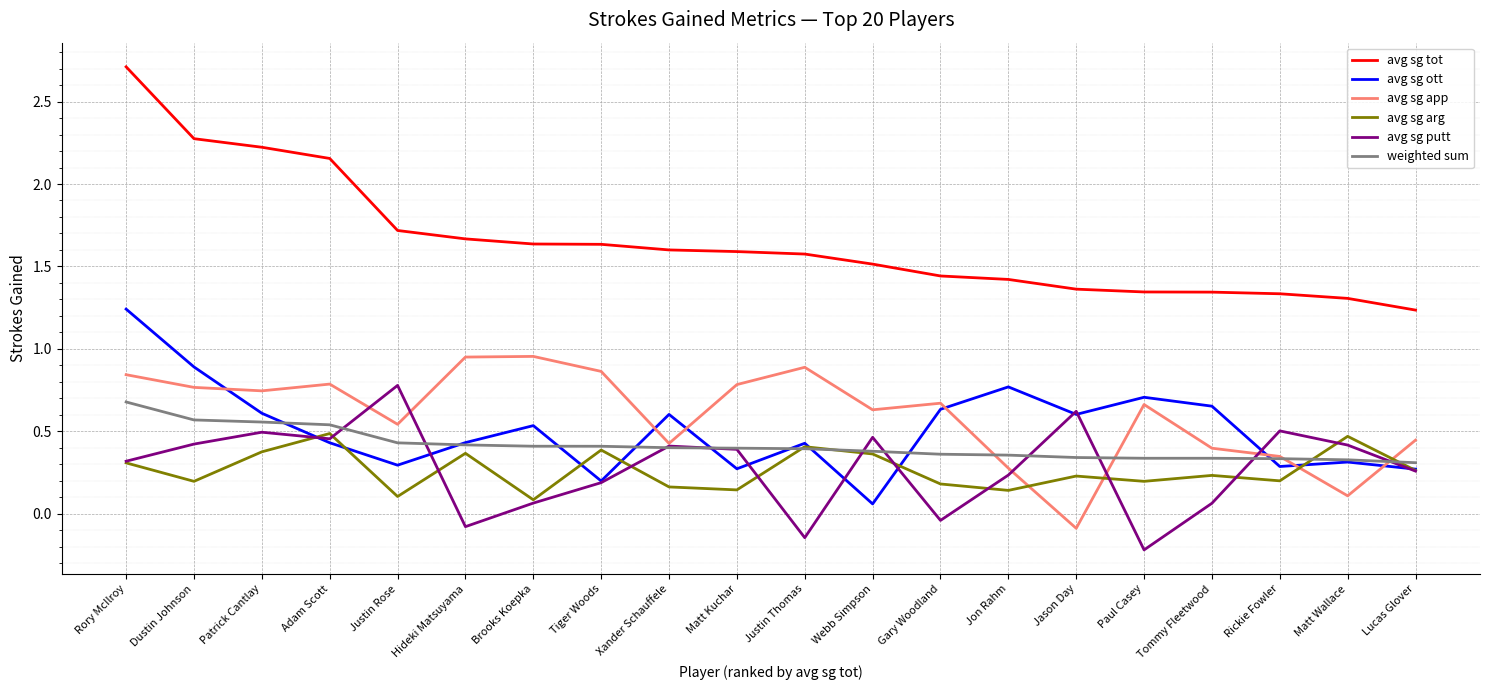

Which series has the widest spread of values?

avg sg tot